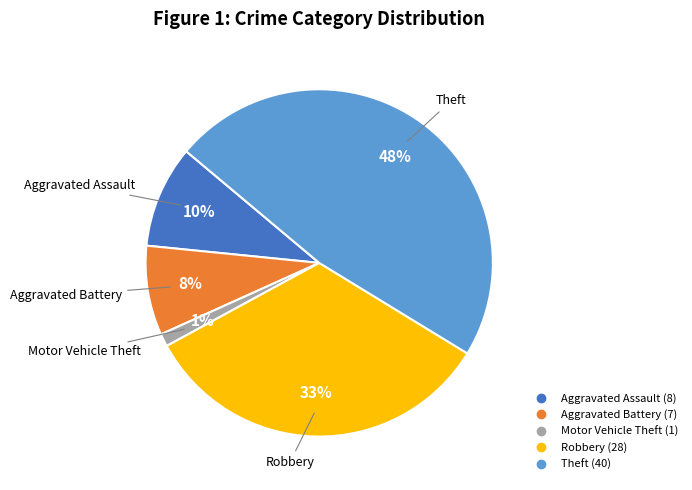

How many slices are in this pie chart?

5